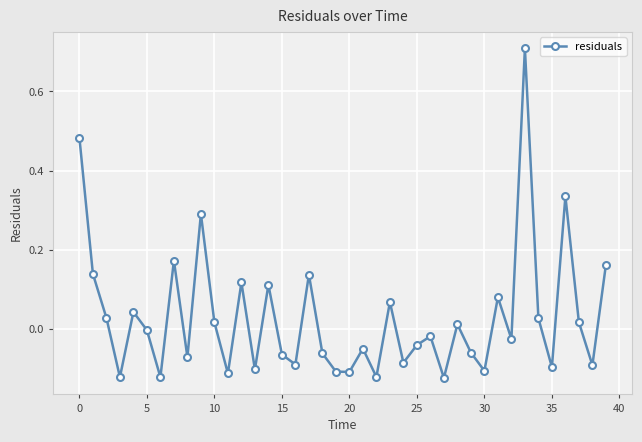

What is the difference between the second highest and minimum values?

0.6